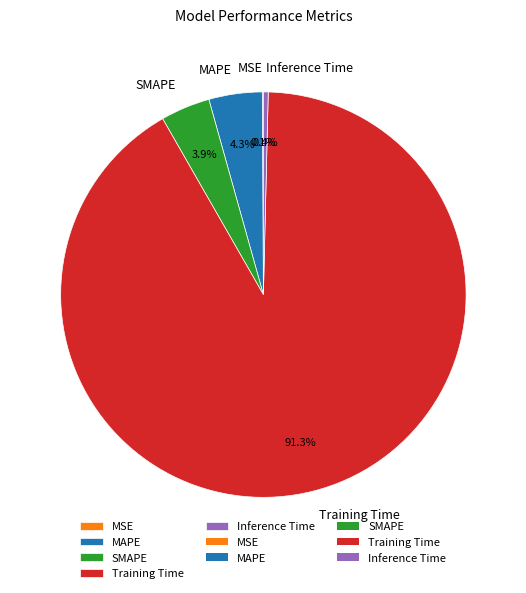

Is the sum of Inference Time and Training Time greater than half?

Yes